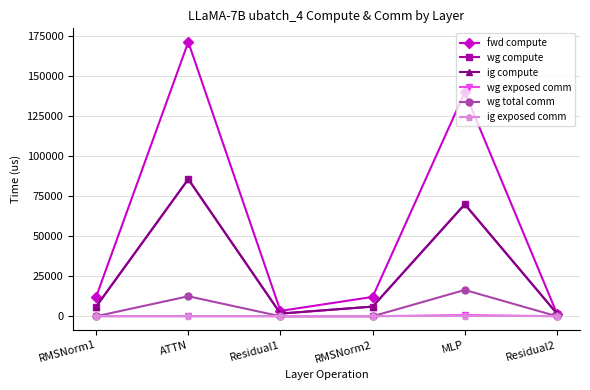

Does the chart have visible grid lines?

Yes